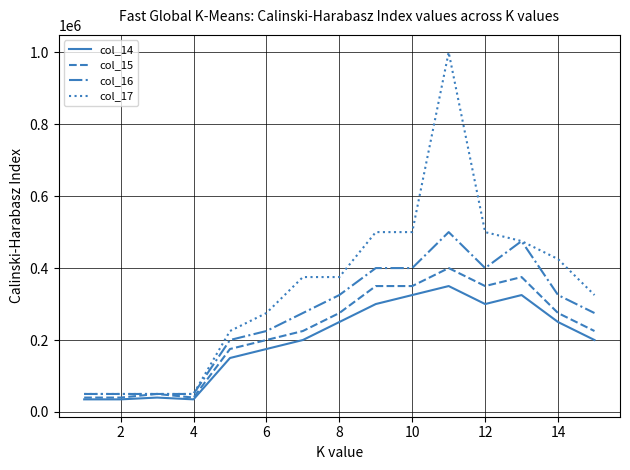

What is the lowest value of the col_17 series?

50000